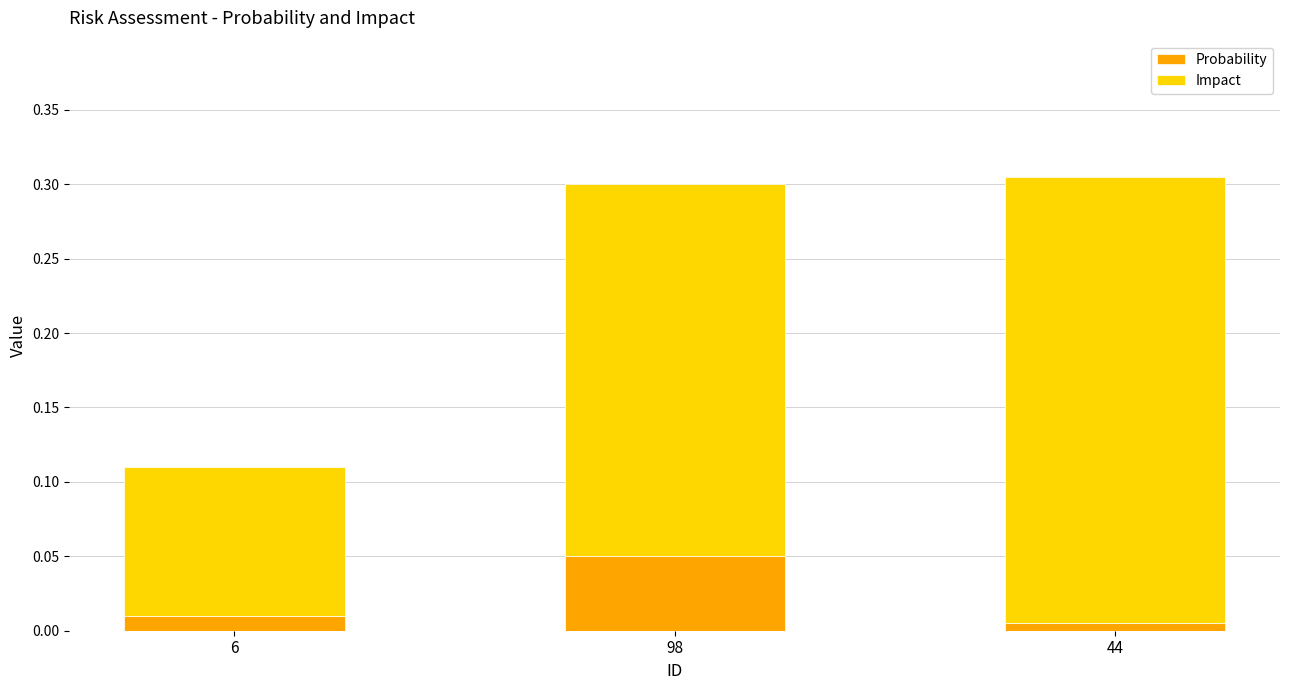

True or false: Probability has a value of 0.1 at 98.

True